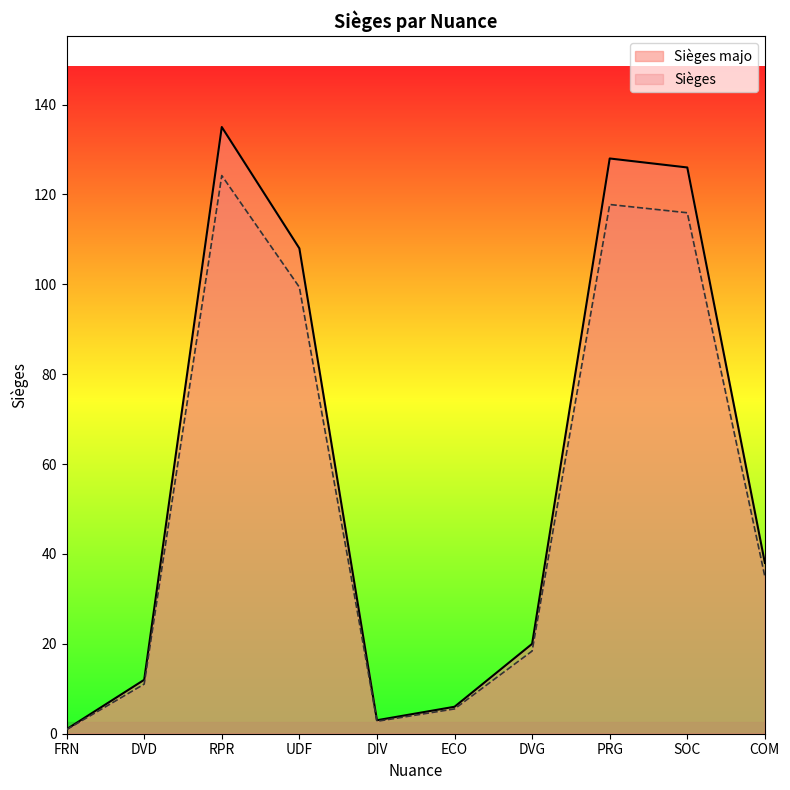

True or false: Sièges majo and Sièges cross at least once.

False